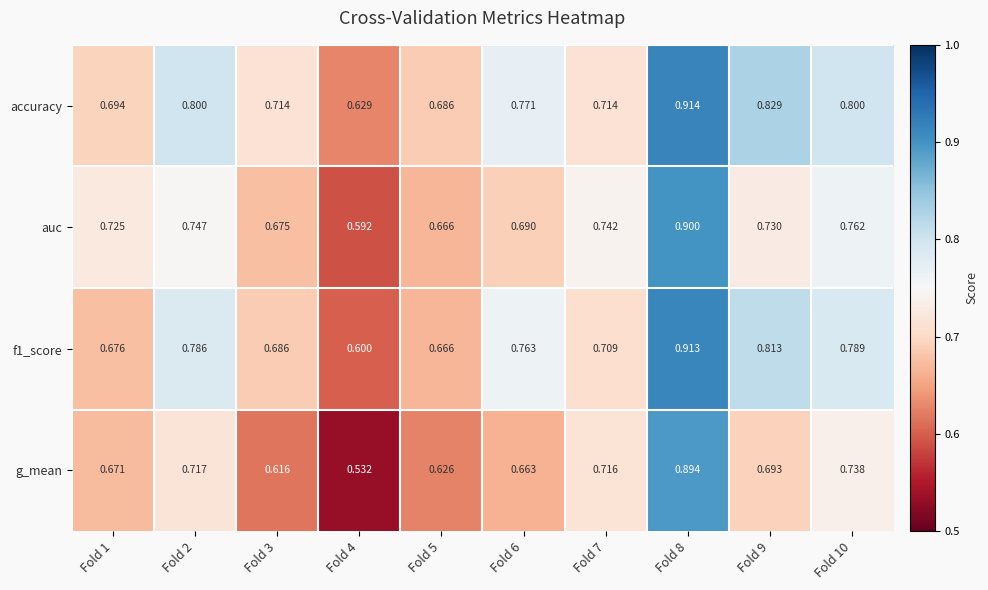

Rank the series at Fold 6 from highest to lowest value.

accuracy, f1_score, auc, g_mean